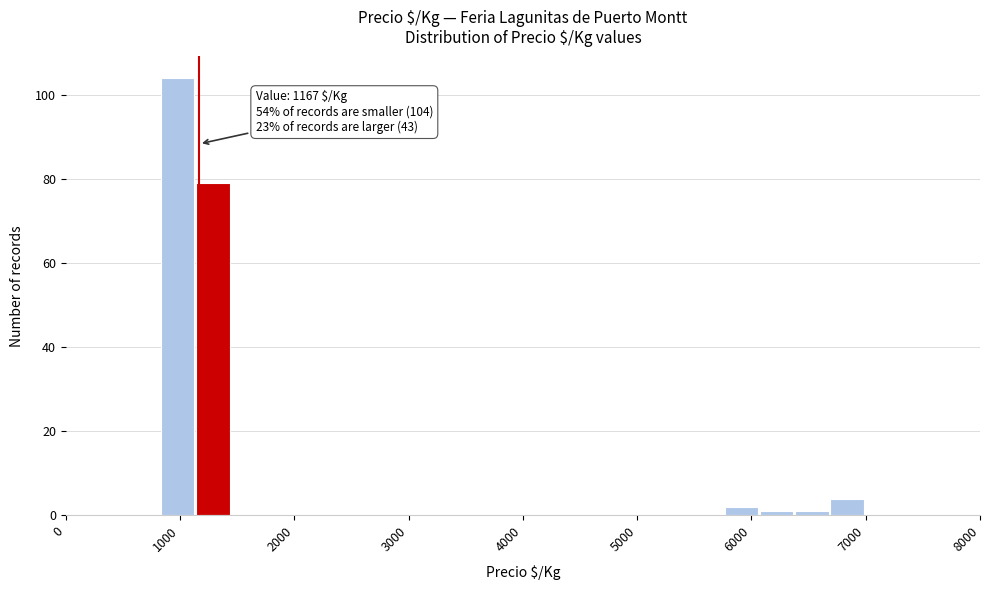

Around what value on the x-axis is the tallest bar? Give the approximate position of its centre, as read against the axis.

1000